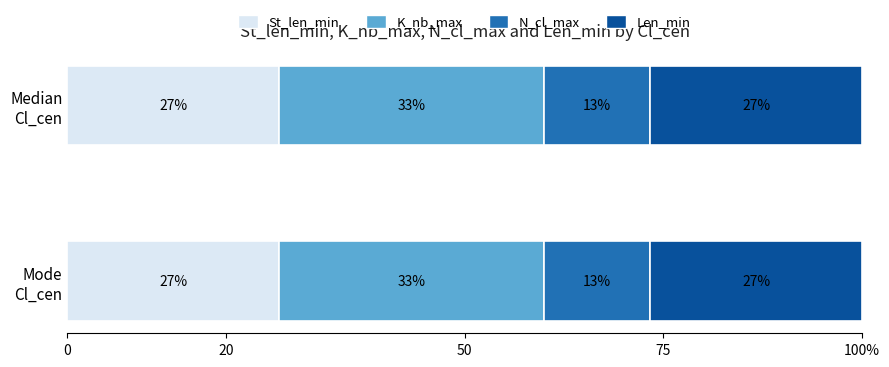

What is the label of the 2nd bar from the left?

Mode